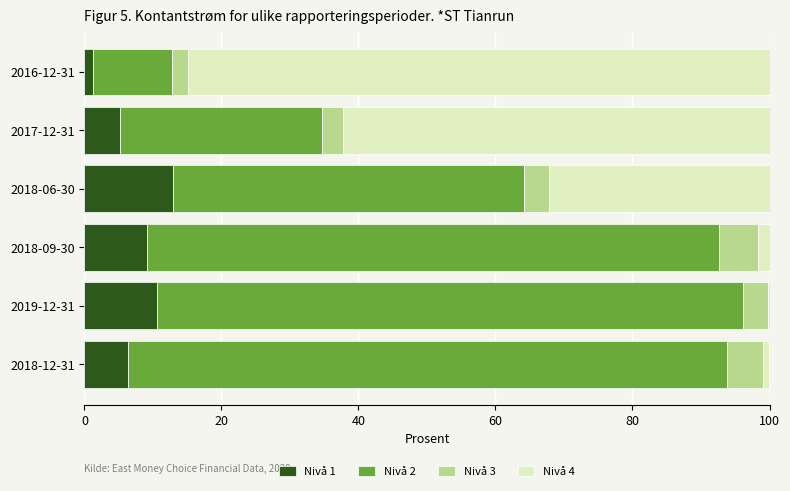

What is the highest value of the Nivå 1 series?

13.0